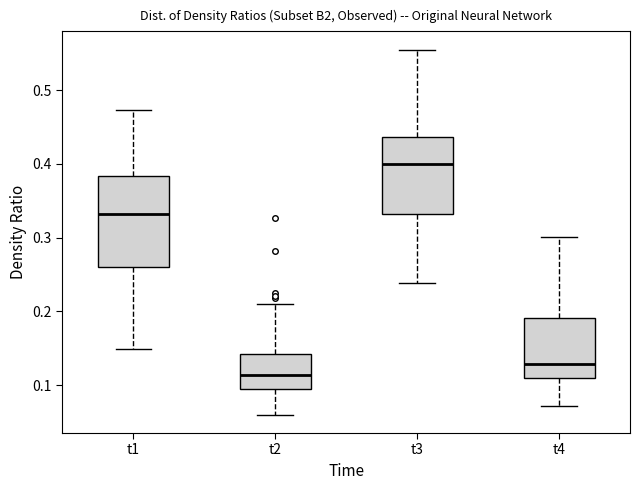

Reading left to right, transcribe this box plot: for each box, give where its median line is, the range the box spans, and where its two whiskers end, as read against the y-axis. The values are not printed on the chart, so give them approximately, as read against the axis.

t1: median 0.33, box 0.26 to 0.38, whiskers 0.15 to 0.47
t2: median 0.11, box 0.09 to 0.14, whiskers 0.06 to 0.21
t3: median 0.40, box 0.33 to 0.44, whiskers 0.24 to 0.56
t4: median 0.13, box 0.11 to 0.19, whiskers 0.07 to 0.30